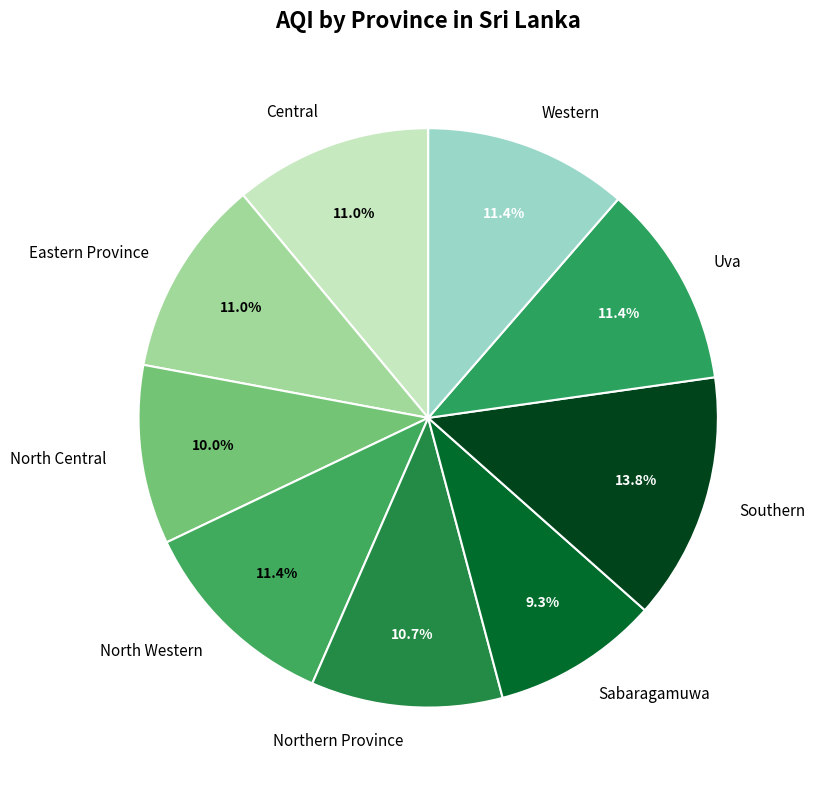

To the nearest percent, what is the average slice percentage?

11%